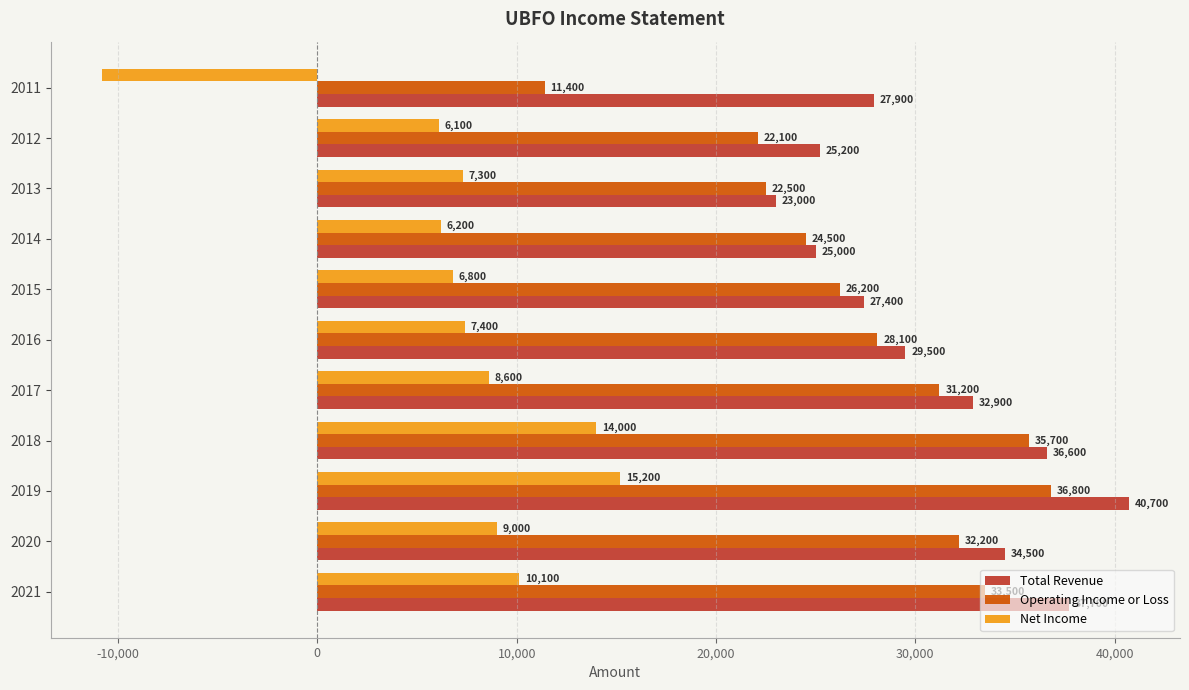

At which category is the sum across all series the highest?

2019